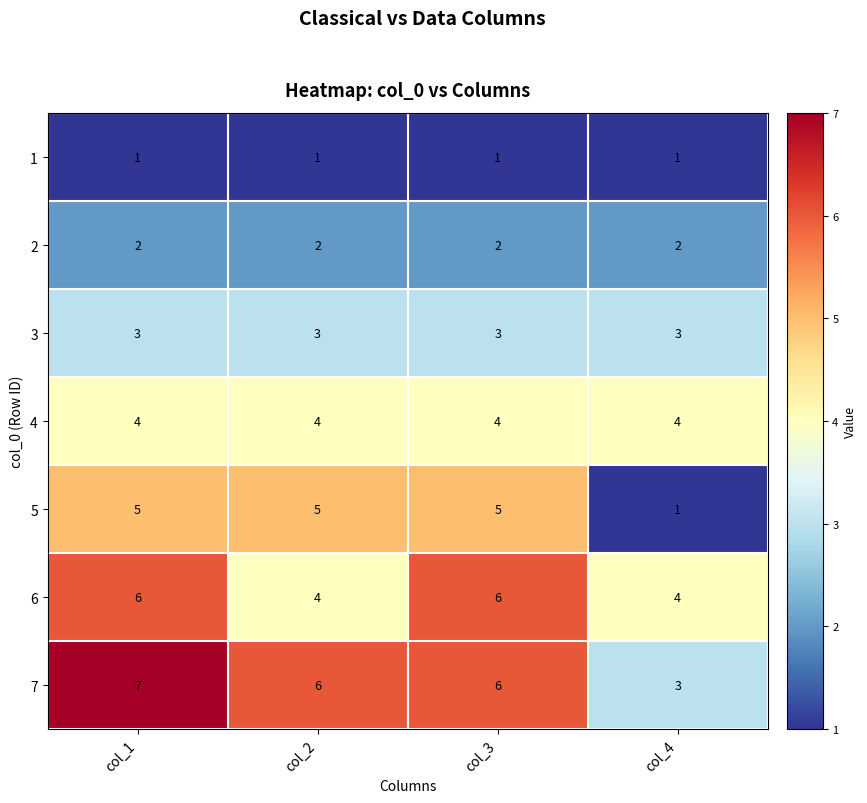

What is the spread (max minus min) of values at col_4?

3